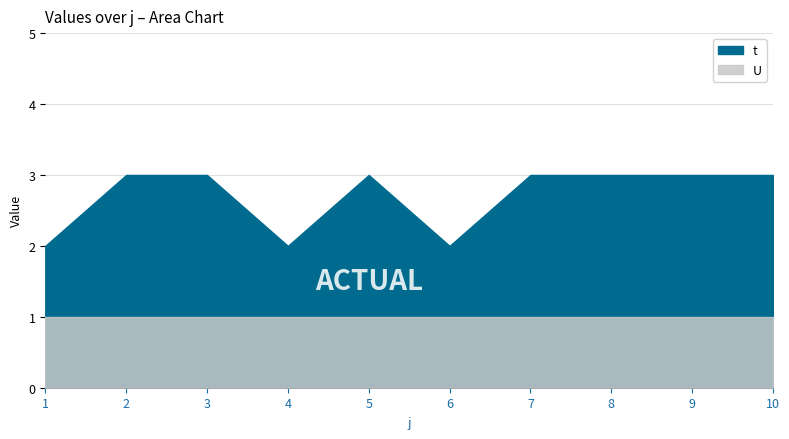

True or false: t has more than 0 points higher than both neighbors.

True